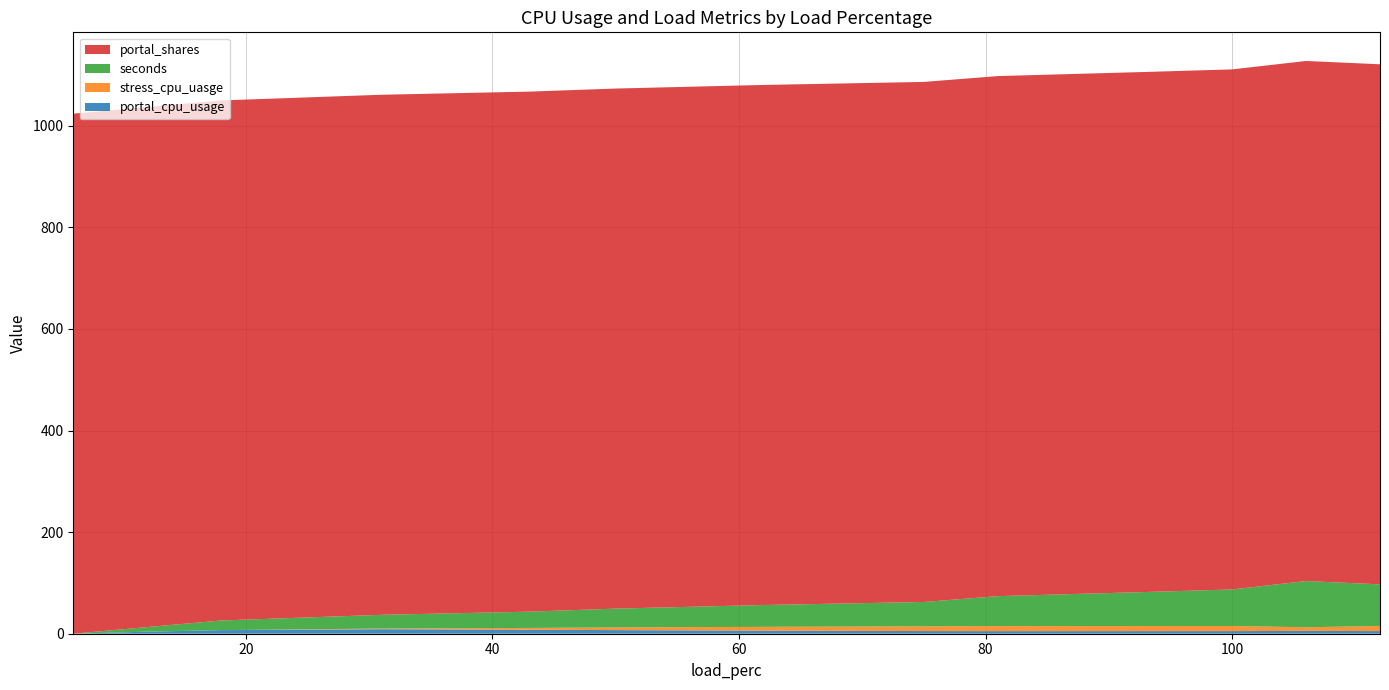

Reading left to right, list all the values displayed in this chart.

portal_cpu_usage: 0.0	4.1	7.0	8.9	7.9	7.1	6.1	5.2	5.1	5.2	5.2	5.6	5.2
stress_cpu_uasge: 0.0	0.0	0.0	1.3	3.6	5.3	7.5	9.3	9.9	10.0	10.0	7.2	10.0
seconds: 0.0	9.0	19.0	27.0	32.0	37.0	43.0	48.0	59.0	67.0	72.0	91.0	82.0
portal_shares: 1024.0	1024.0	1024.0	1024.0	1024.0	1024.0	1024.0	1024.0	1024.0	1024.0	1024.0	1024.0	1024.0